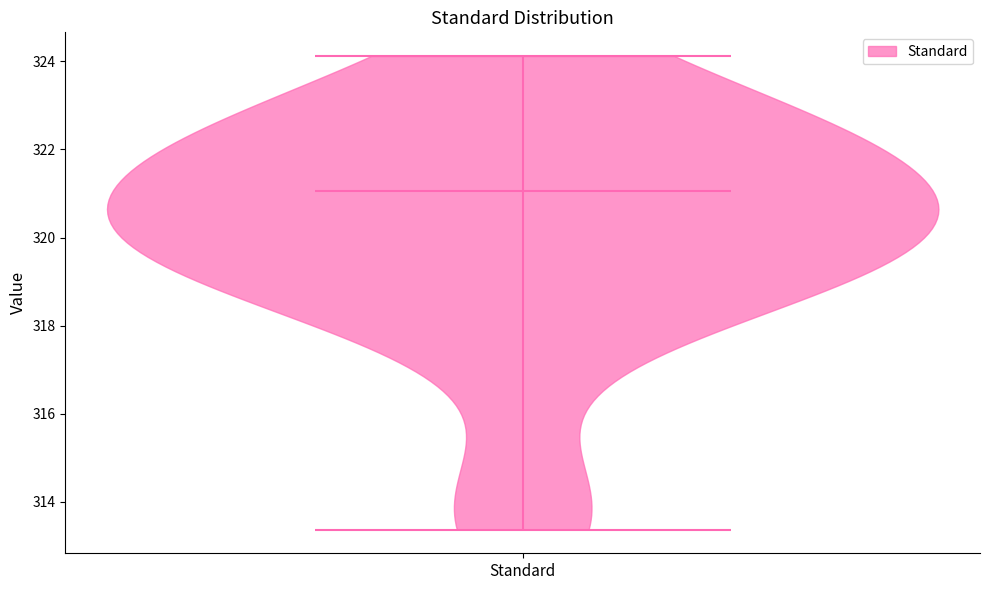

Read this violin plot against the y-axis: where its median line is, and the lowest and highest points the violin reaches. The values are not printed on the chart, so give them approximately, as read against the axis.

median line 321.0, lowest point 313.4, highest point 324.2